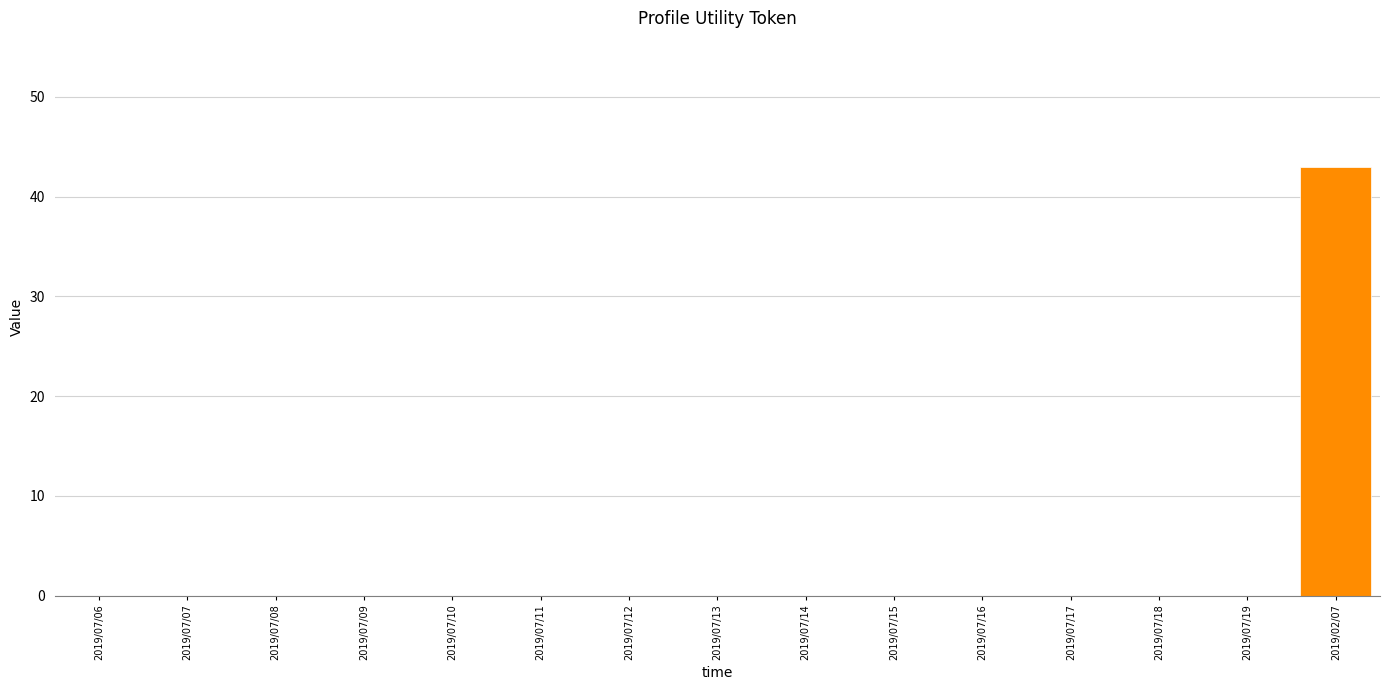

Count the number of data series in this chart.

1